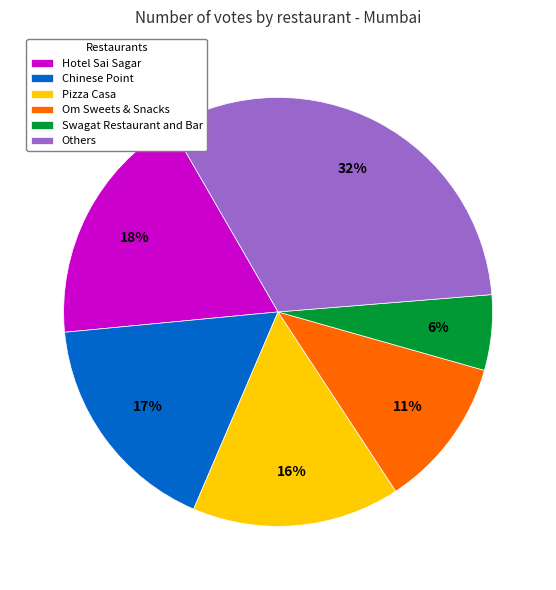

To the nearest percent, what portion does Pizza Casa represent?

16%